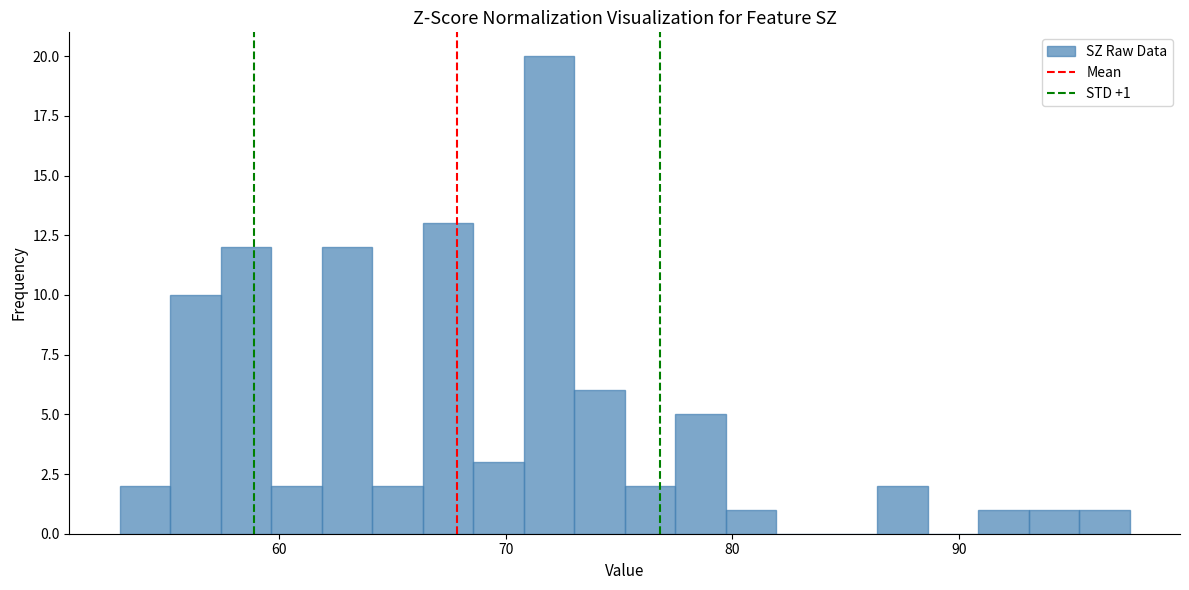

Around what value on the x-axis is the tallest bar? Give the approximate position of its centre, as read against the axis.

72